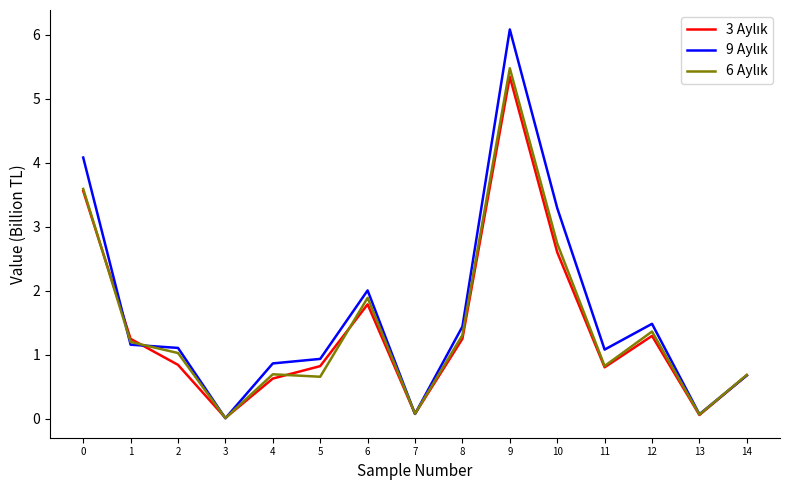

What is the greatest value displayed?

6.1